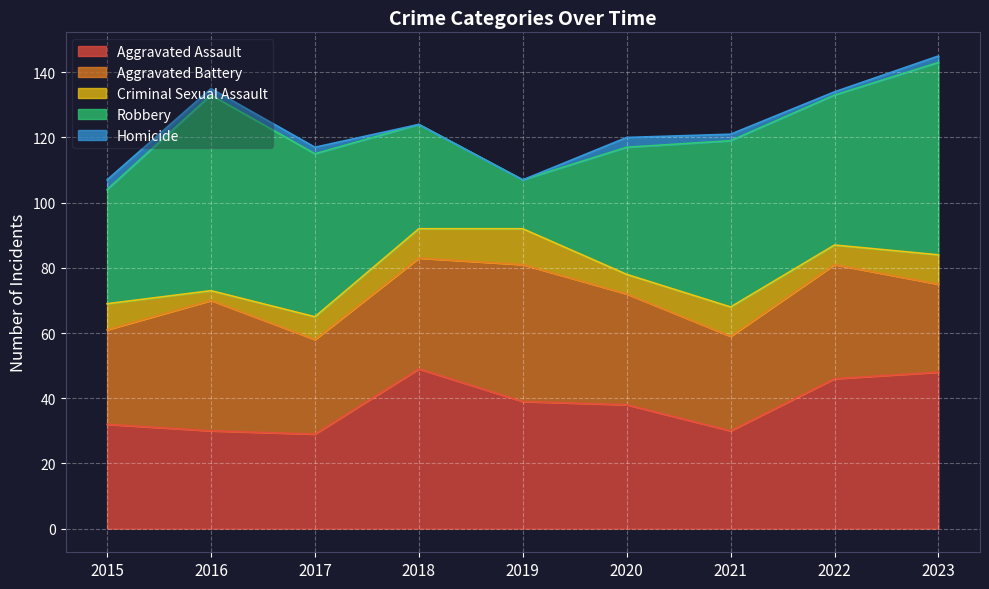

What is the average value of the Aggravated Assault series?

38